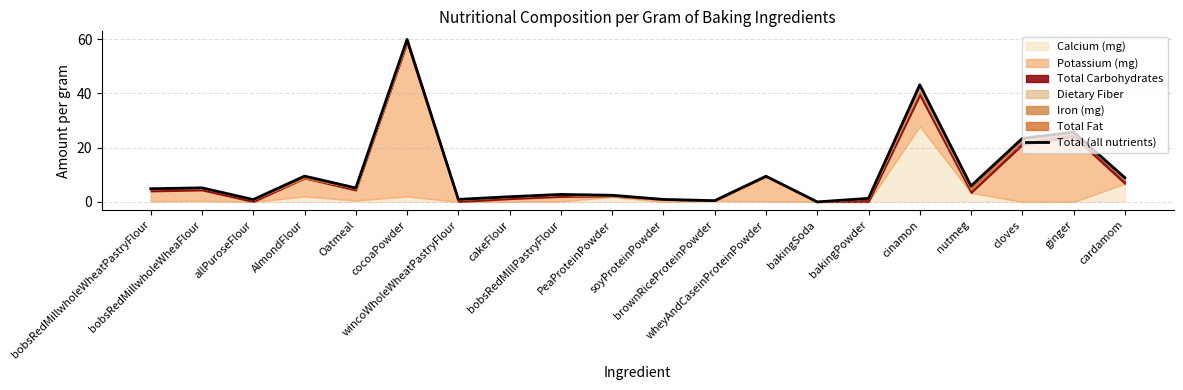

What is the change in value from soyProteinPowder to nutmeg?

+5.0